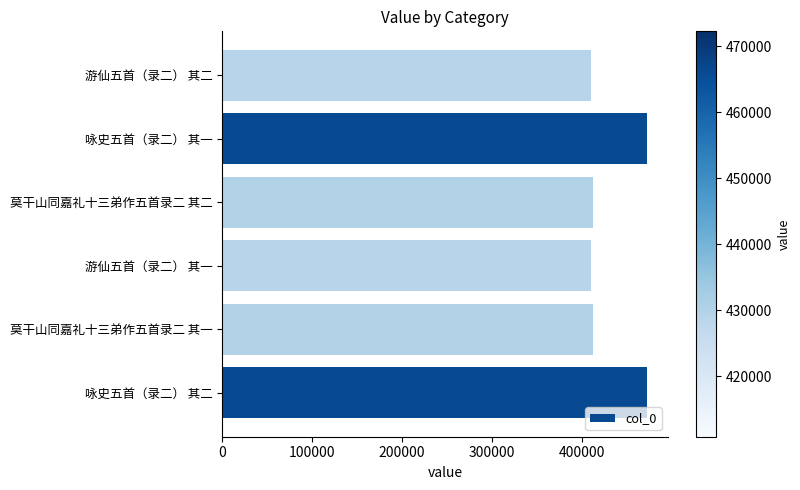

Which has a higher value, 游仙五首（录二） 其二 or 咏史五首（录二） 其一?

咏史五首（录二） 其一